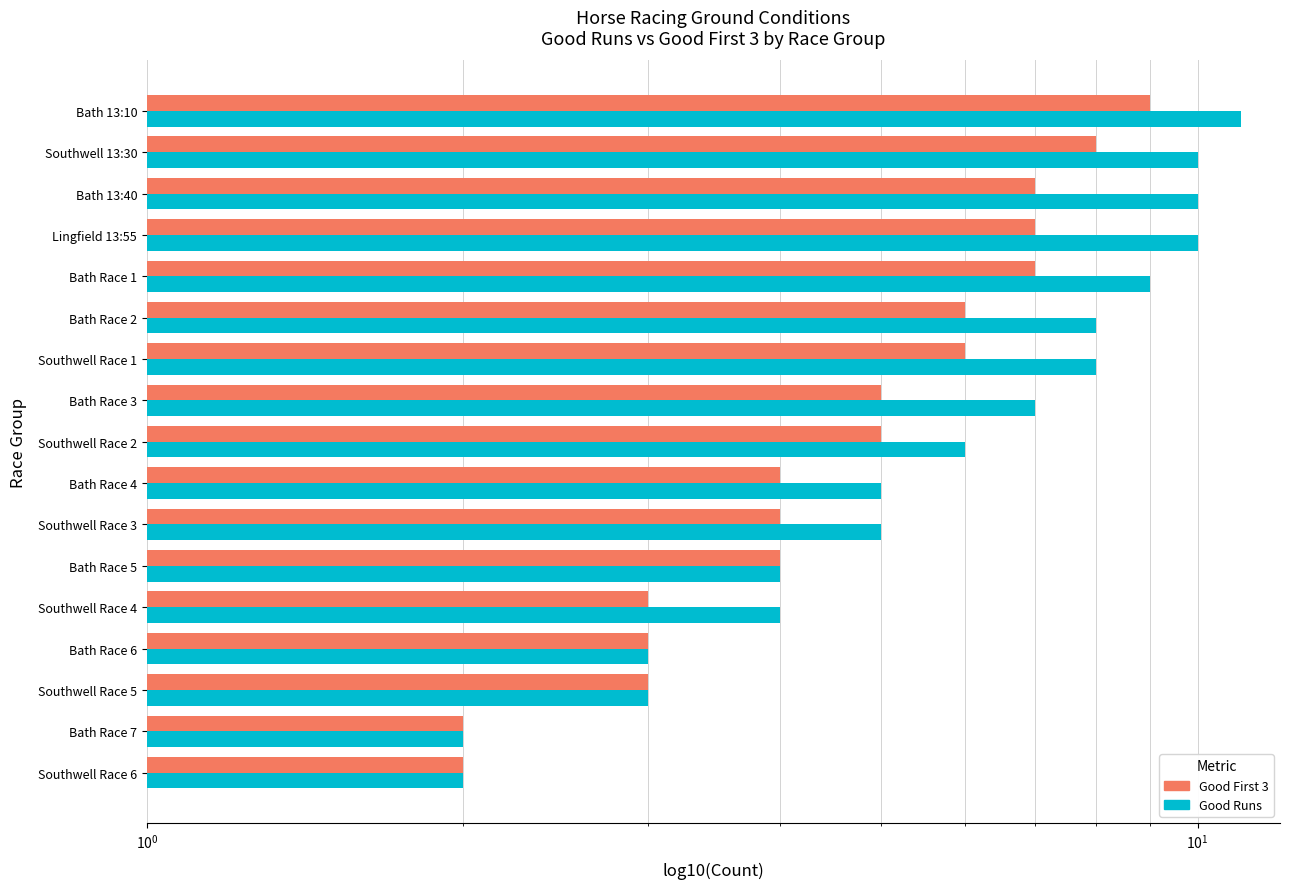

What value does the Good Runs series have at Bath 13:40?

10